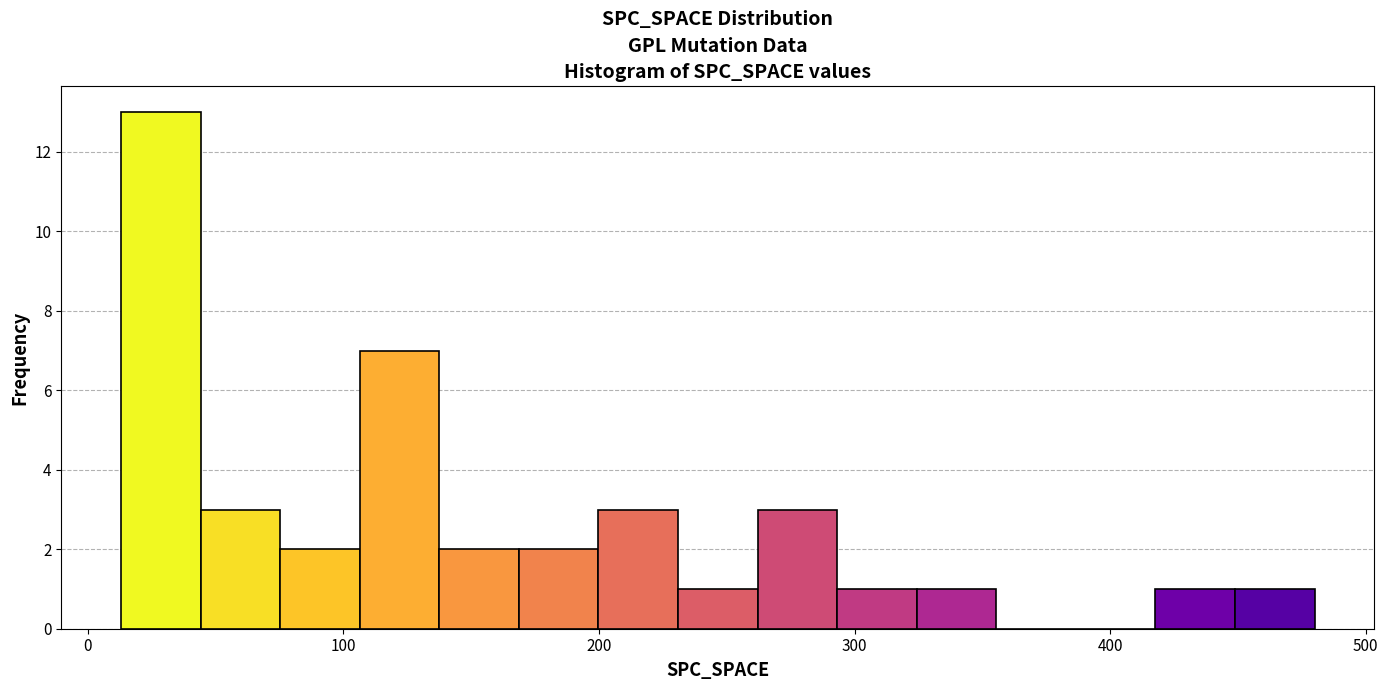

Read against the x-axis, roughly where is the centre of the tallest bar?

30